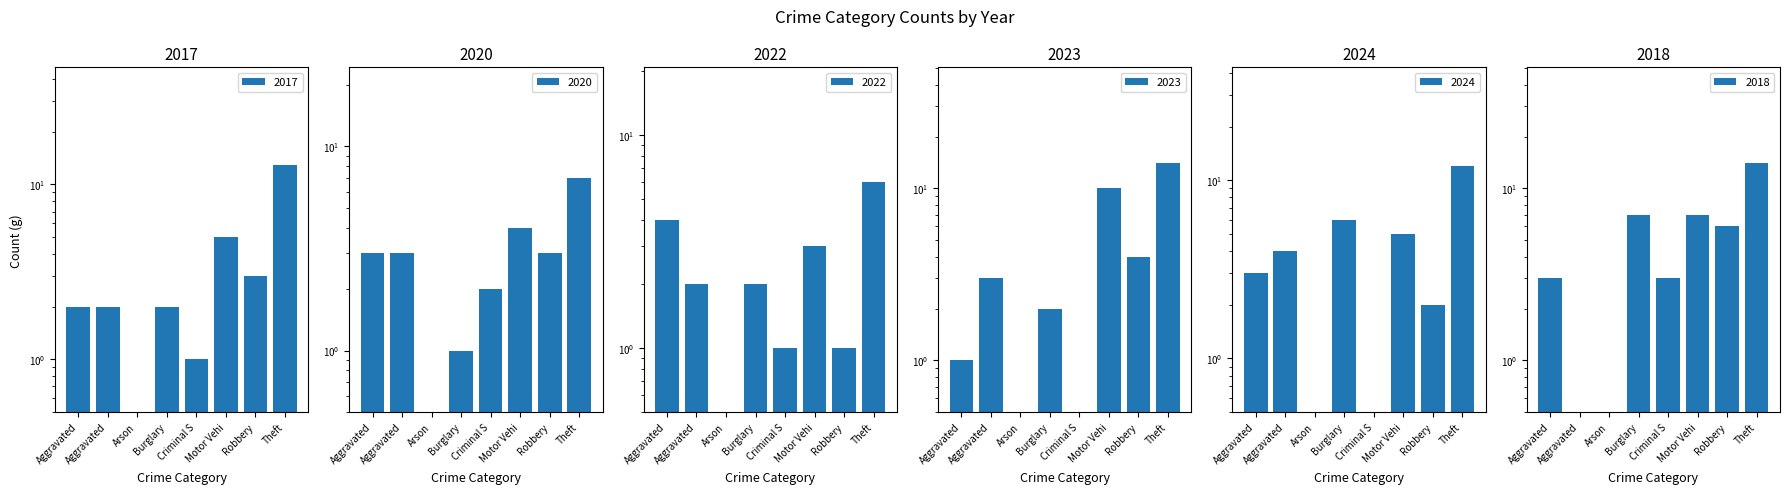

How many groups of bars are there?

8